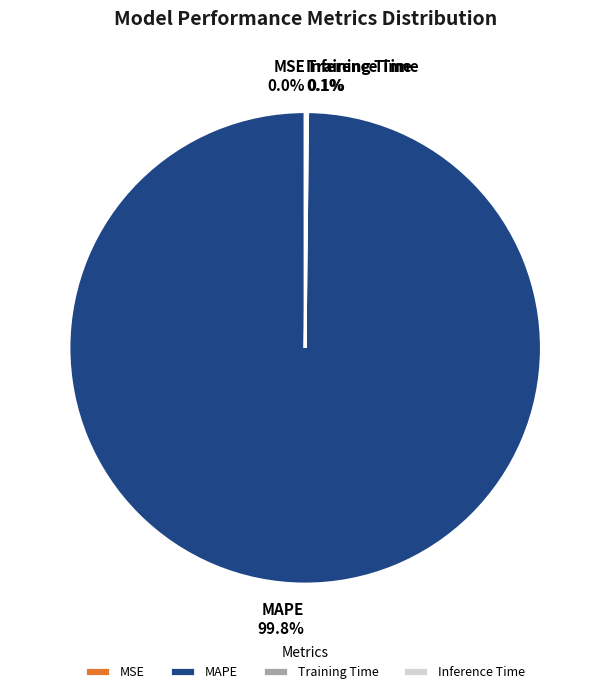

To the nearest percent, what is the difference between the largest and smallest slice percentages?

100%